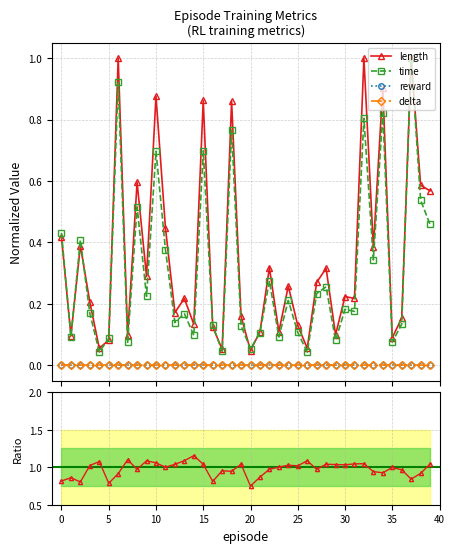

What is the value of the length/time ratio point at the 11th from the left?

1.0